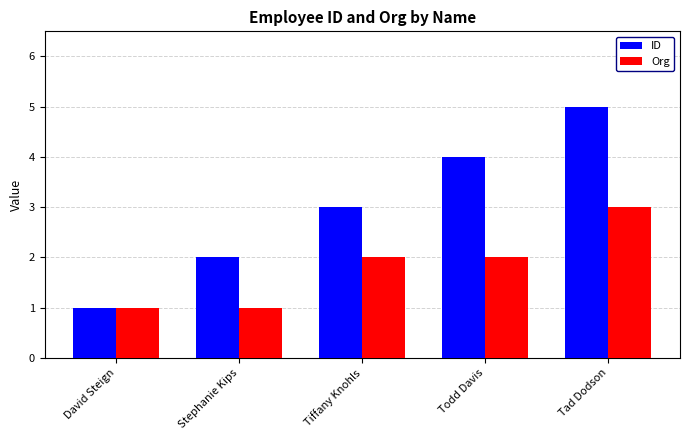

Rank the series at Tiffany Knohls from highest to lowest value.

ID, Org